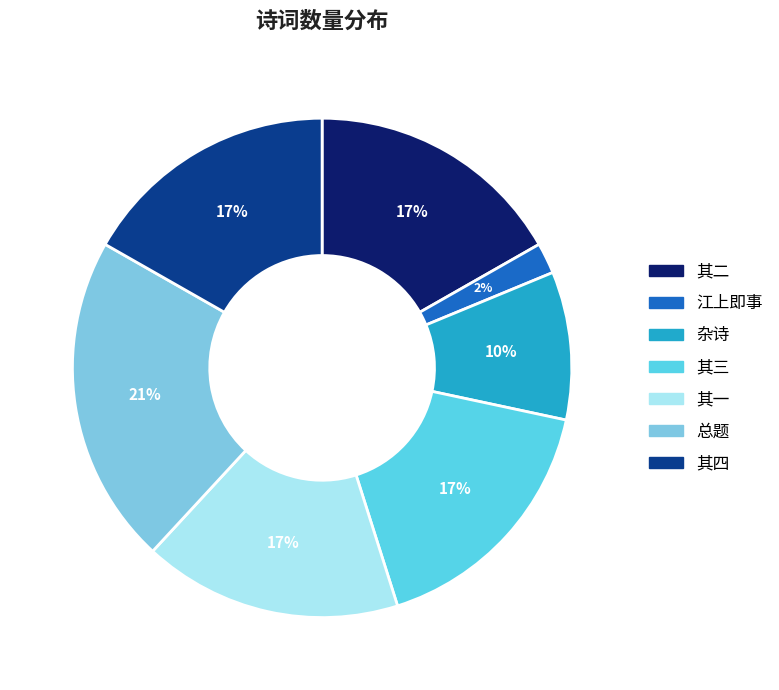

To the nearest percent, what is the average slice percentage?

14%